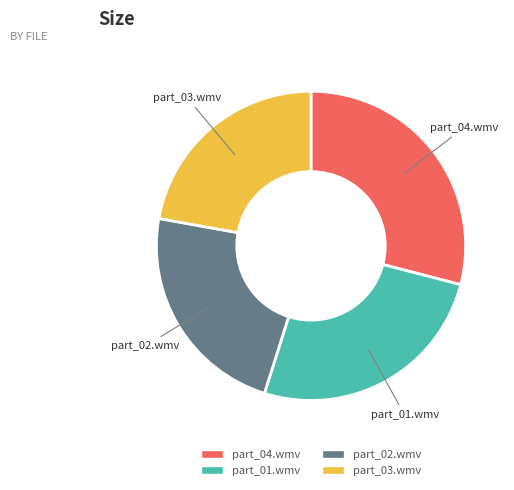

How many segments does this pie chart have?

4